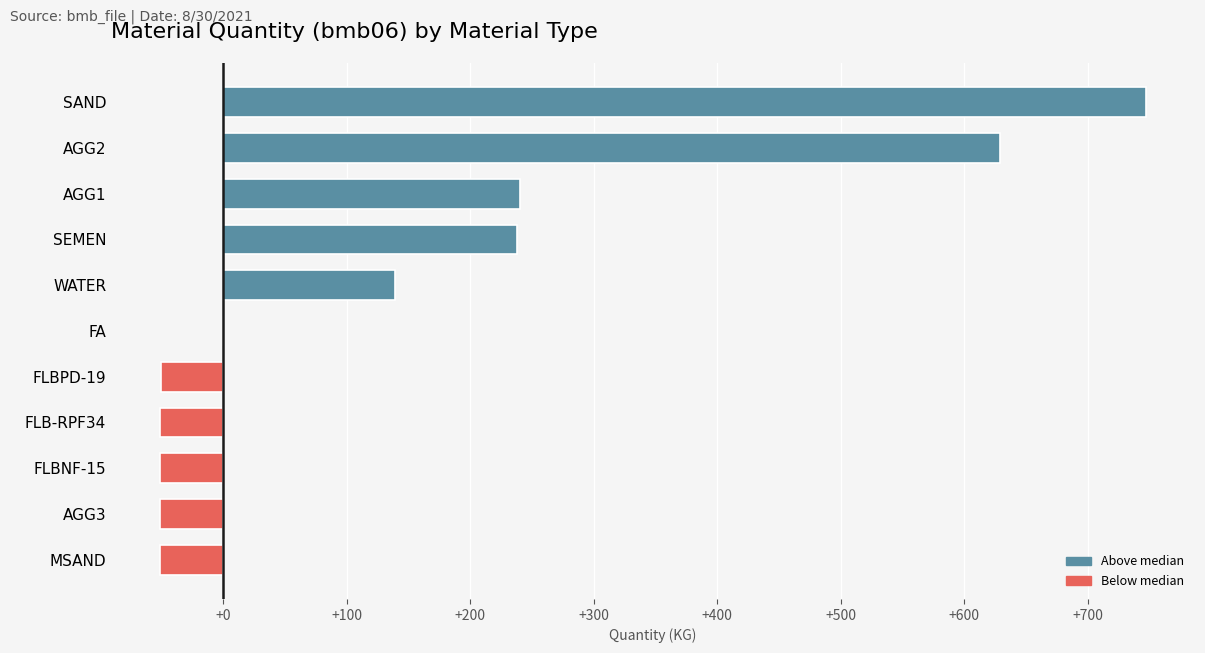

Read the value at FLB-RPF34.

-51.0